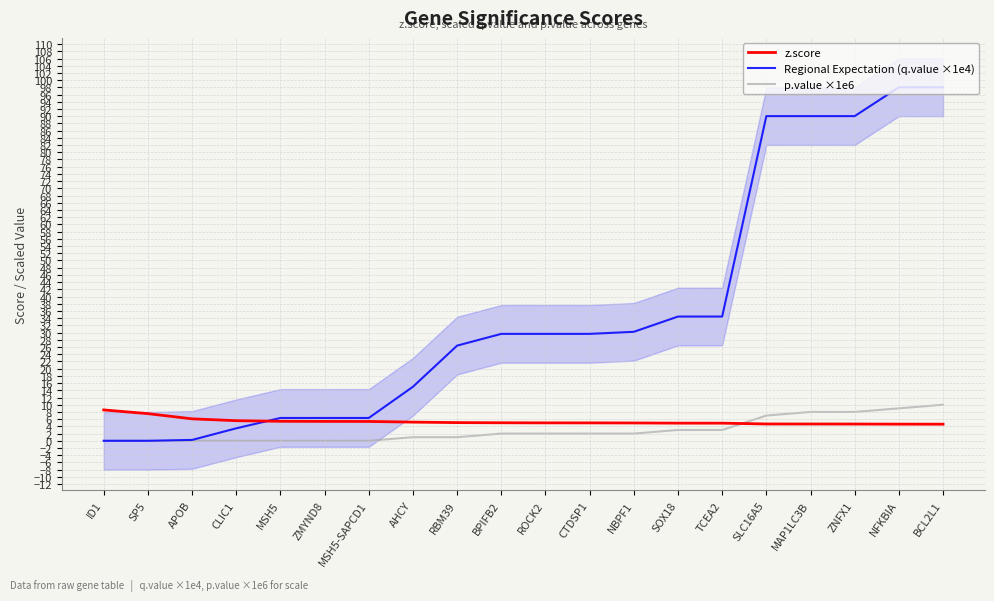

Reading left to right, list all the values displayed in this chart.

z.score: ID1=8.6	SP5=7.5	APOB=6.1	CLIC1=5.6	MSH5=5.4	ZMYND8=5.4	MSH5-SAPCD1=5.4	AHCY=5.2	RBM39=5.0	BPIFB2=5.0	ROCK2=5.0	CTDSP1=5.0	NBPF1=4.9	SOX18=4.9	TCEA2=4.9	SLC16A5=4.7	MAP1LC3B=4.7	ZNFX1=4.6	NFKBIA=4.6	BCL2L1=4.6
Regional Expectation (q.value ×1e4): ID1=0.0	SP5=0.0	APOB=0.2	CLIC1=3.5	MSH5=6.3	ZMYND8=6.3	MSH5-SAPCD1=6.3	AHCY=15.0	RBM39=26.4	BPIFB2=29.6	ROCK2=29.6	CTDSP1=29.6	NBPF1=30.2	SOX18=34.5	TCEA2=34.5	SLC16A5=90.0	MAP1LC3B=90.0	ZNFX1=90.0	NFKBIA=98.0	BCL2L1=98.0
p.value ×1e6: ID1=0.0	SP5=0.0	APOB=0.0	CLIC1=0.0	MSH5=0.0	ZMYND8=0.0	MSH5-SAPCD1=0.0	AHCY=1.0	RBM39=1.0	BPIFB2=2.0	ROCK2=2.0	CTDSP1=2.0	NBPF1=2.0	SOX18=3.0	TCEA2=3.0	SLC16A5=7.0	MAP1LC3B=8.0	ZNFX1=8.0	NFKBIA=9.0	BCL2L1=10.0